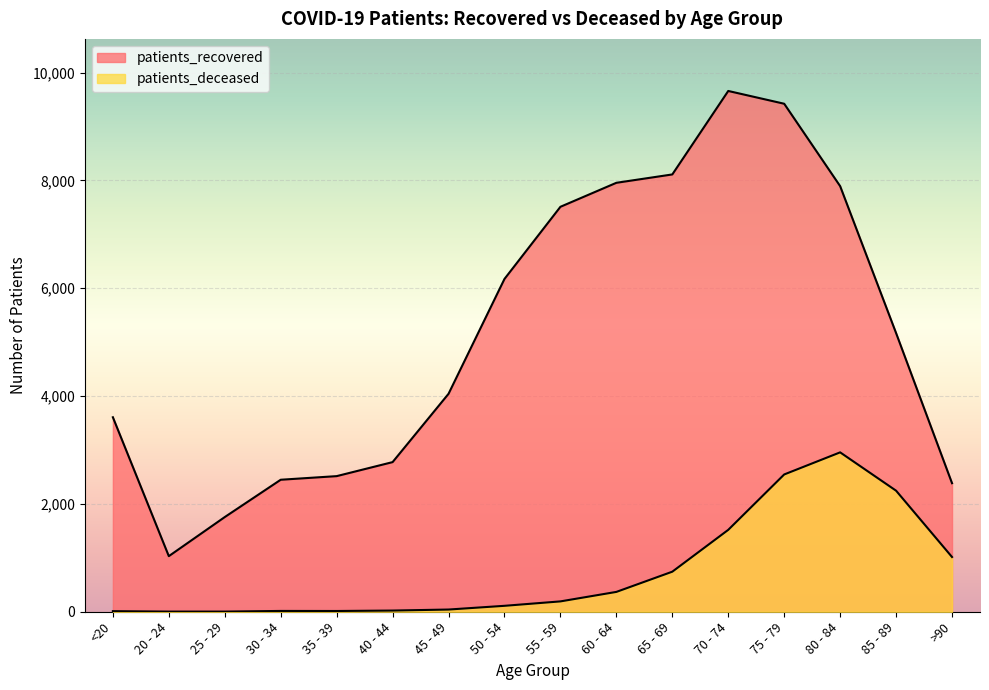

Which series changed the most between <20 and 25 - 29?

patients_recovered